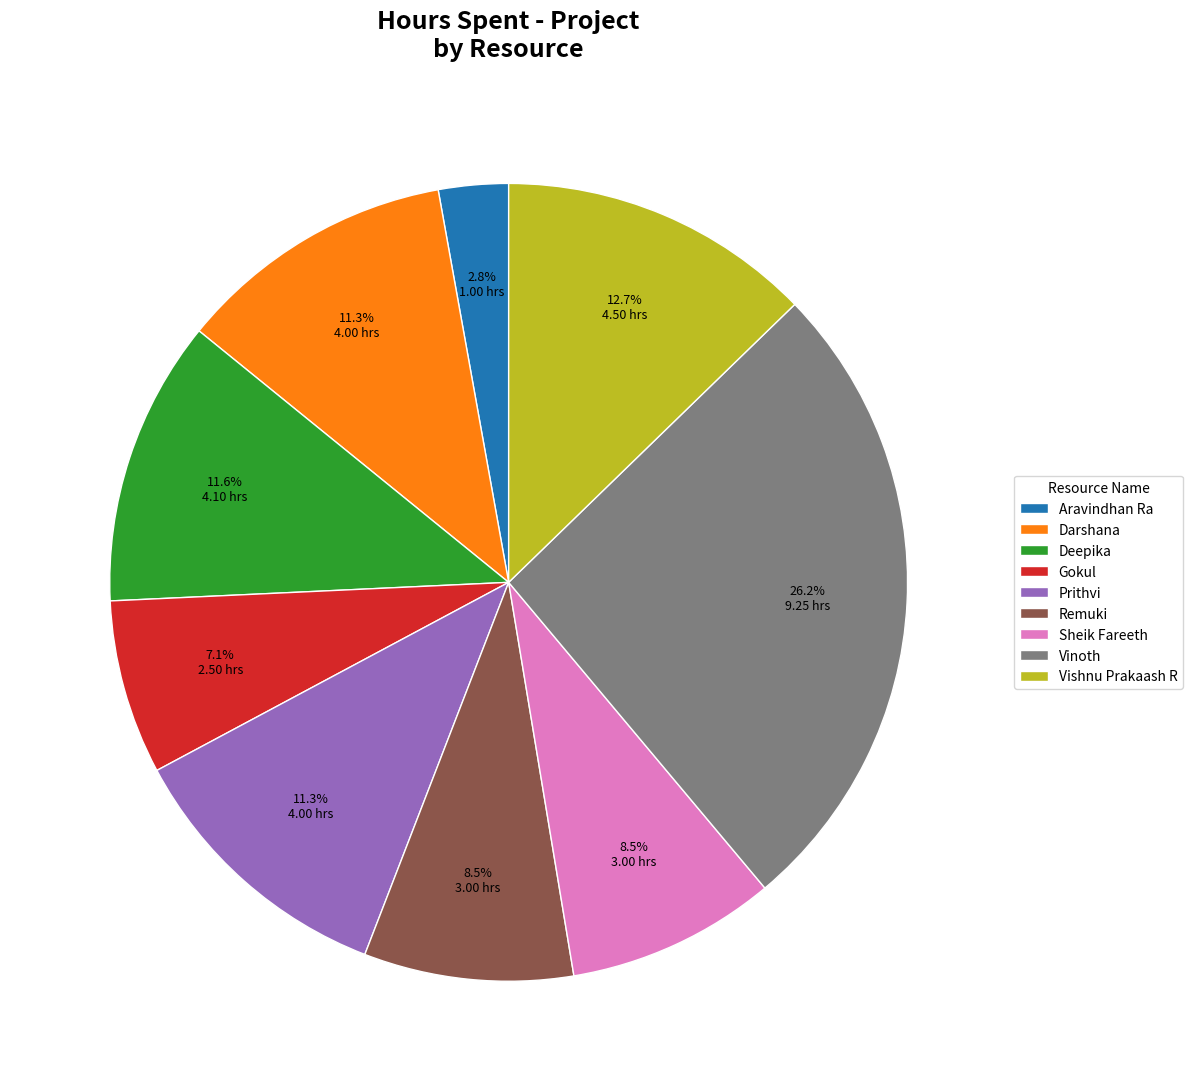

What is the ratio of the value at Prithvi to the value at Aravindhan Ra?

4.0